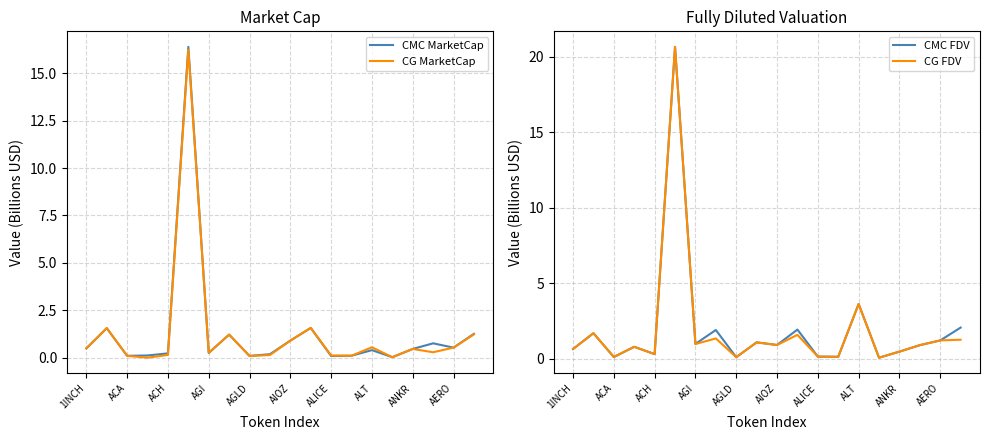

What is the maximum value for CG FDV?

20.7